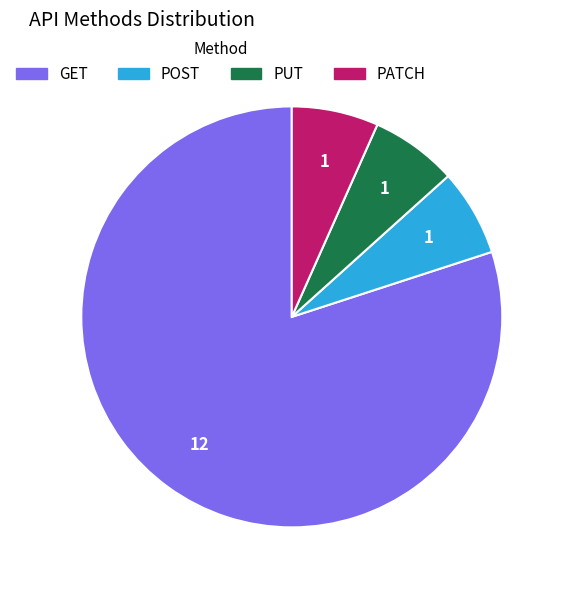

Count the number of slices in the pie.

4